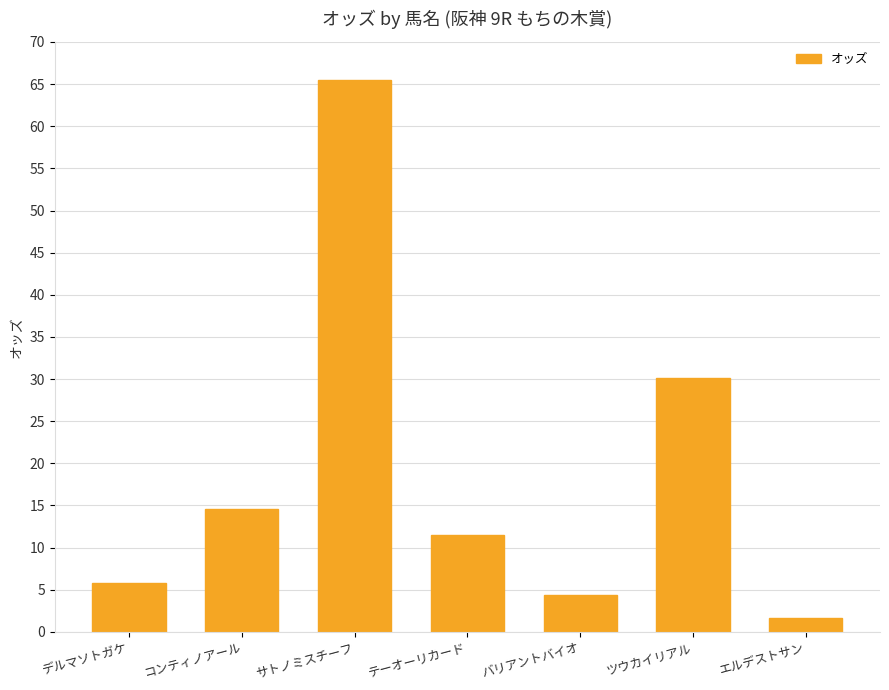

What is the maximum value shown in the chart?

65.5